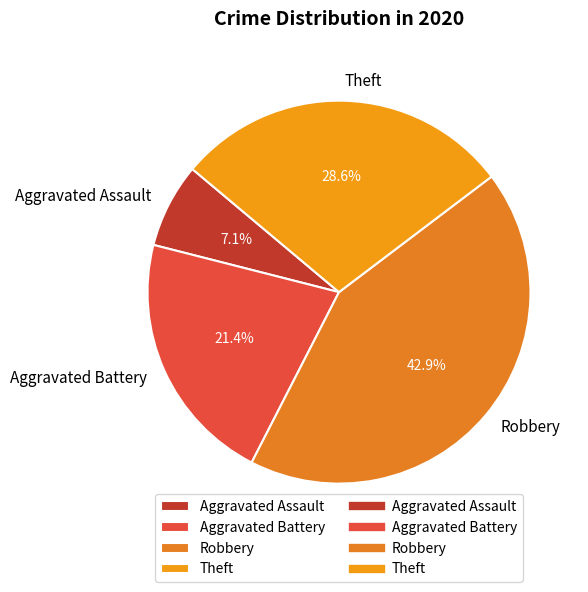

What percentage is the Robbery slice, to the nearest percent?

43%